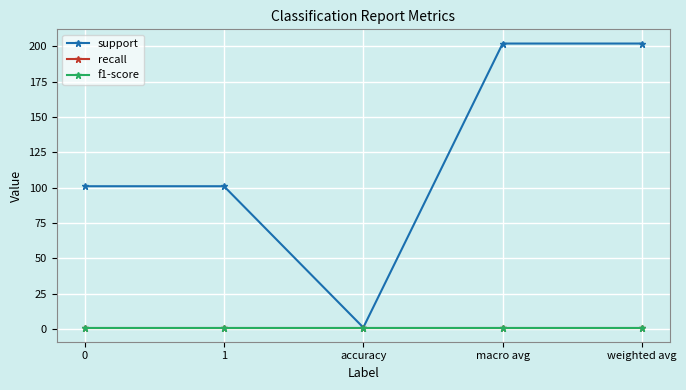

Reading right to left, transcribe all the data shown in this chart.

support: 202	202	1	101	101
recall: 1	1	1	1	1
f1-score: 1	1	1	1	1